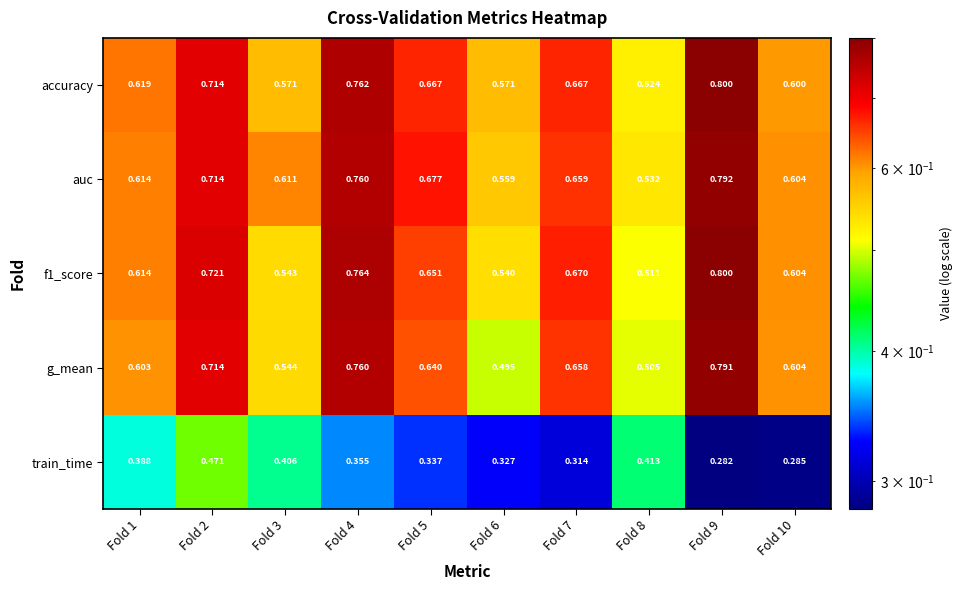

Which series changed the most between Fold 1 and Fold 3?

f1_score